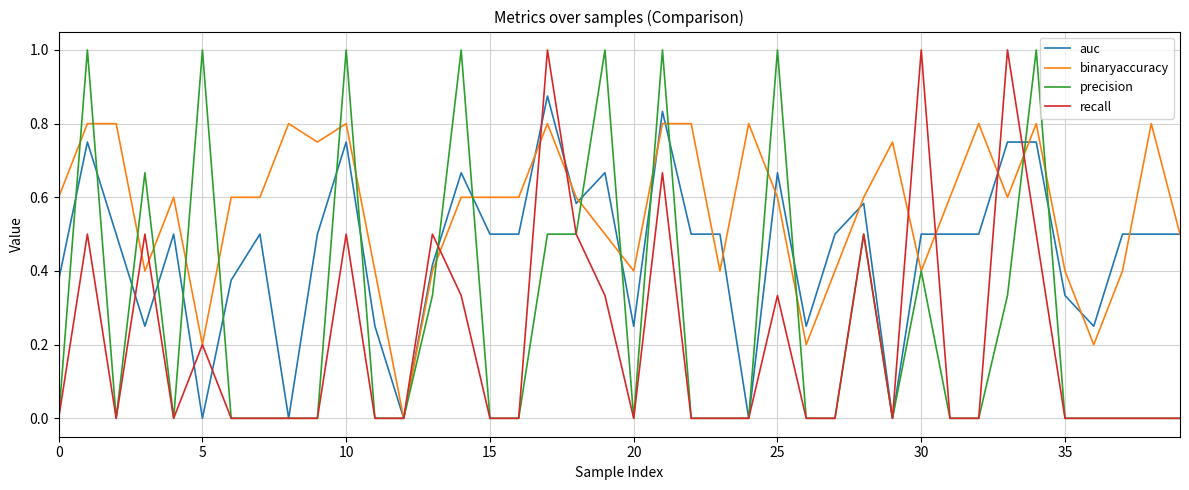

What is the greatest value displayed?

1.0